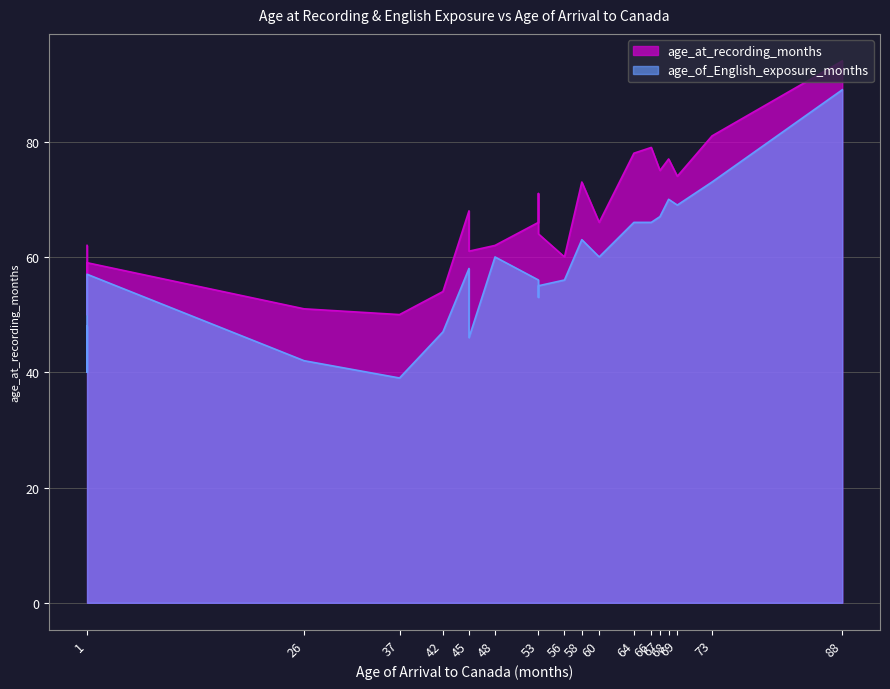

Is it true that age_at_recording_months equals 60 at 56?

True